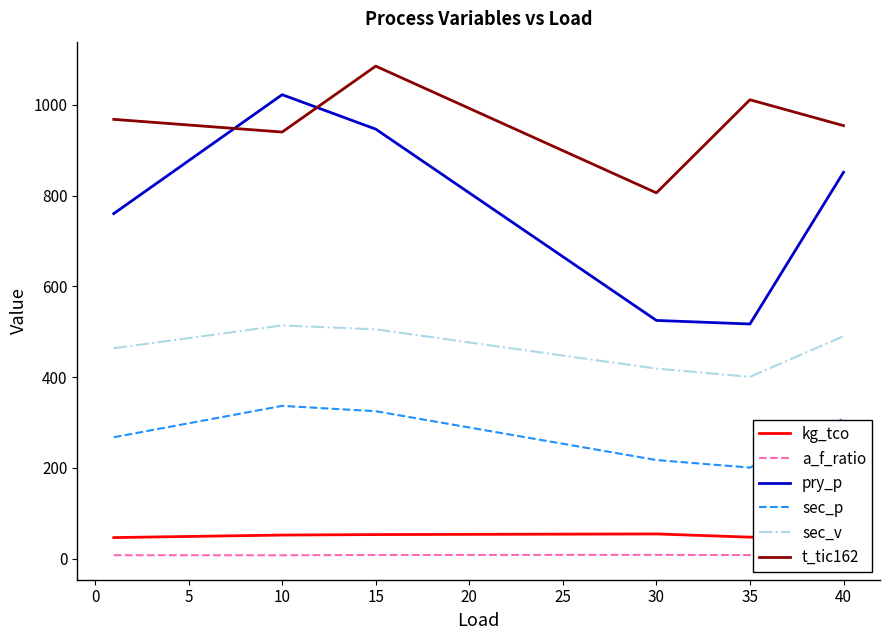

What is the difference between the second highest and second lowest values in the pry_p series?

421.7